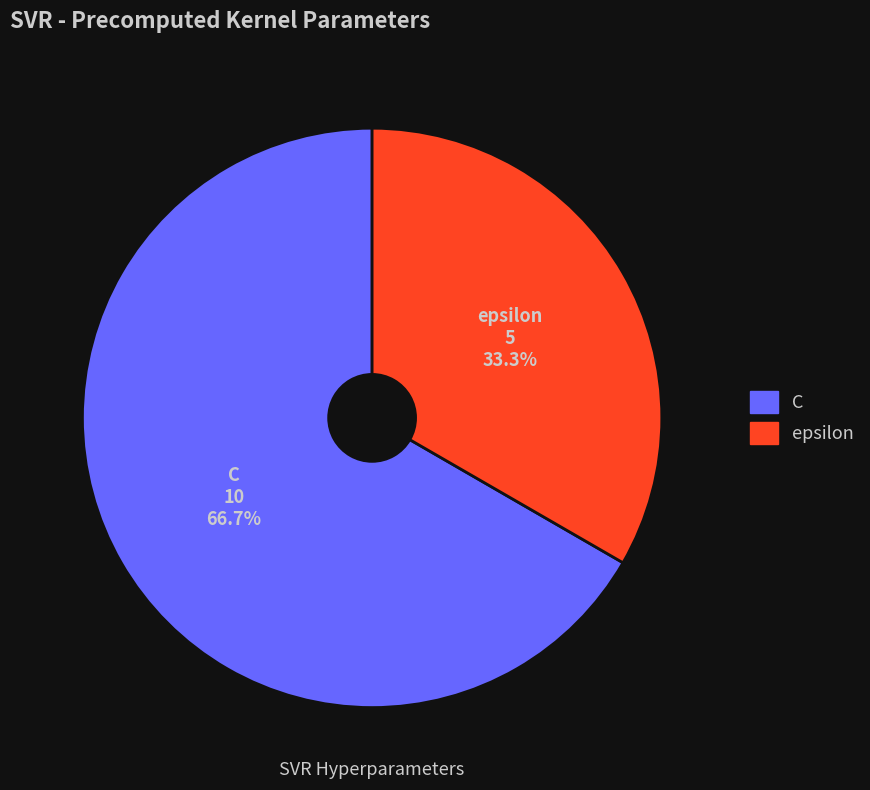

Is it true that epsilon is 43% of the pie?

False